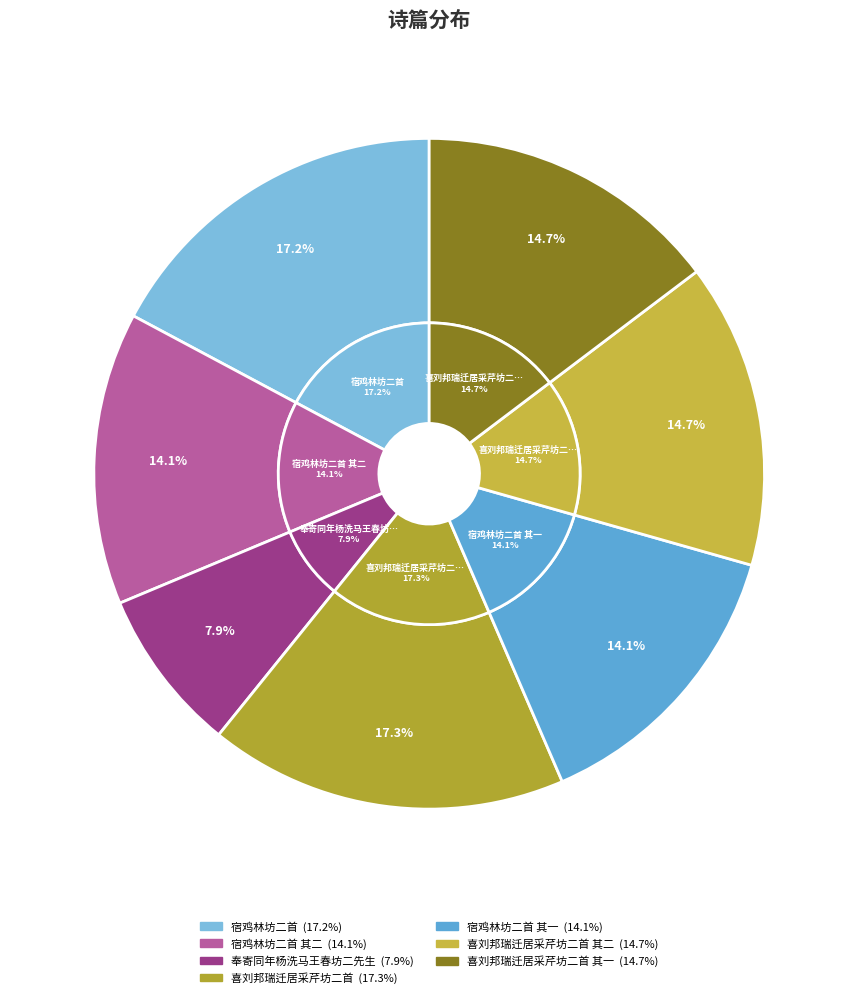

Approximately how many times larger is the value at 宿鸡林坊二首 其一 compared to 喜刘邦瑞迁居采芹坊二首 其一?

1.0